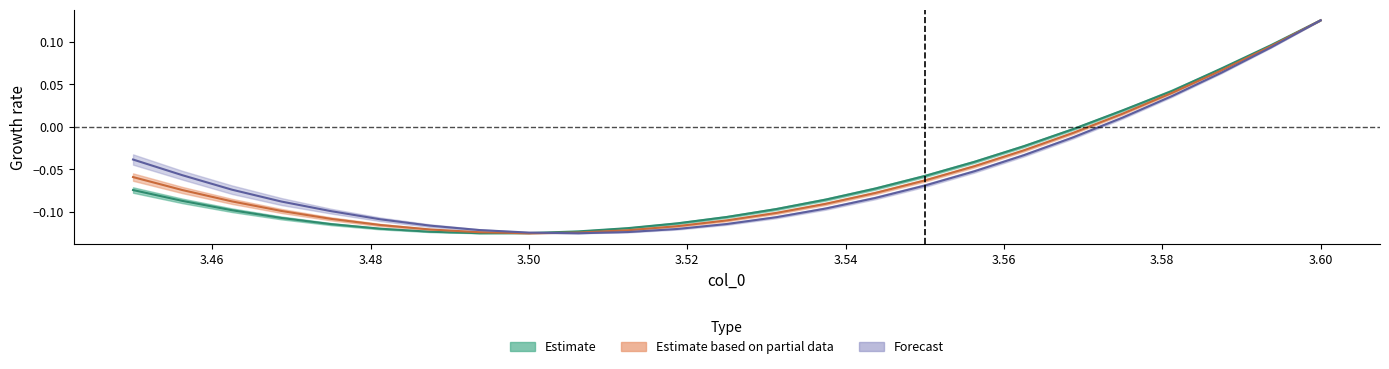

Does the chart have visible grid lines?

No